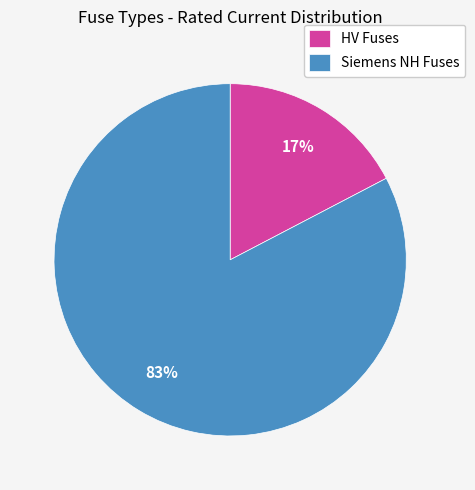

Which slice is the smallest?

HV Fuses